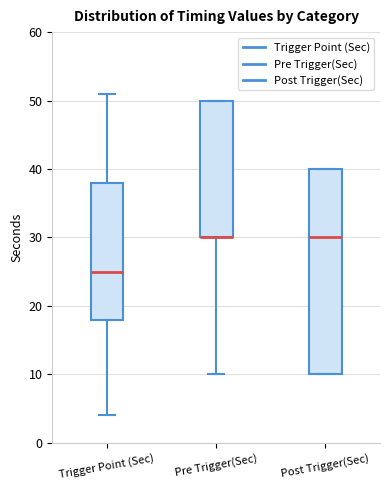

Where is the upper edge of the box for Post Trigger(Sec) on the y-axis? The values are not printed on the chart, so give them approximately, as read against the axis.

40